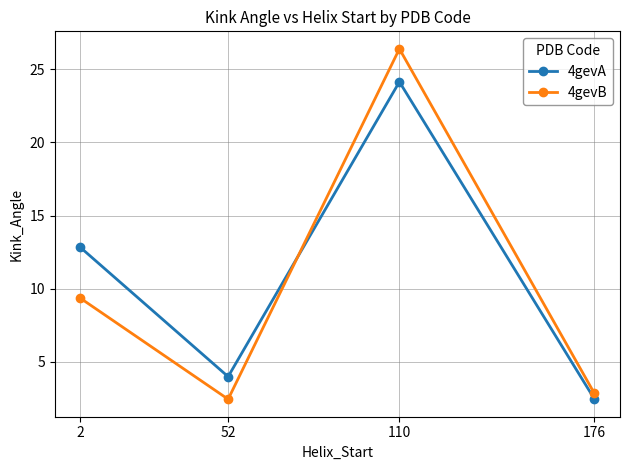

Which series changed the most between 2 and 176?

4gevA